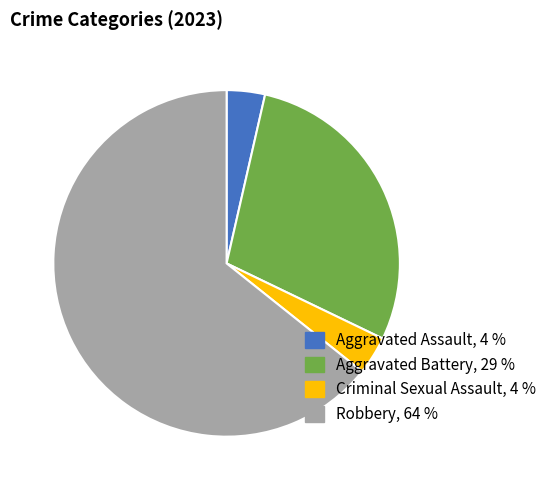

Is there a majority slice in this chart?

Yes